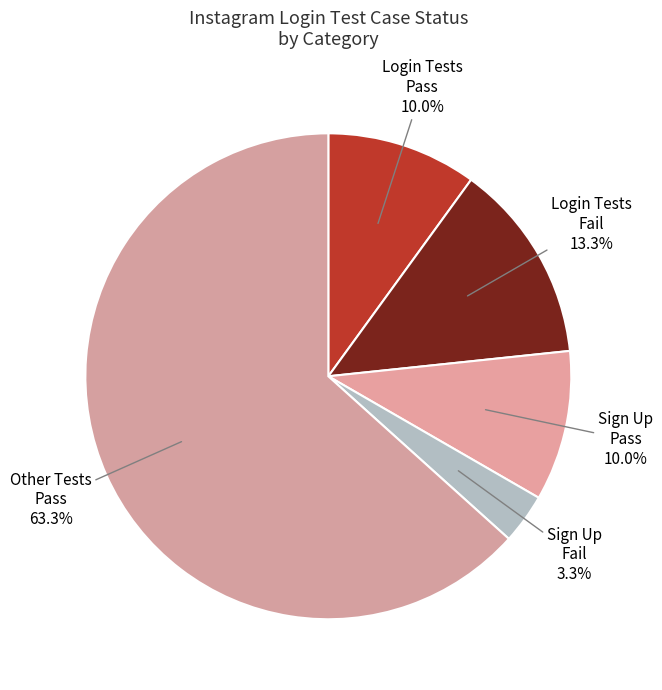

Between Login Tests Fail and Login Tests Pass, which is larger?

Login Tests Fail